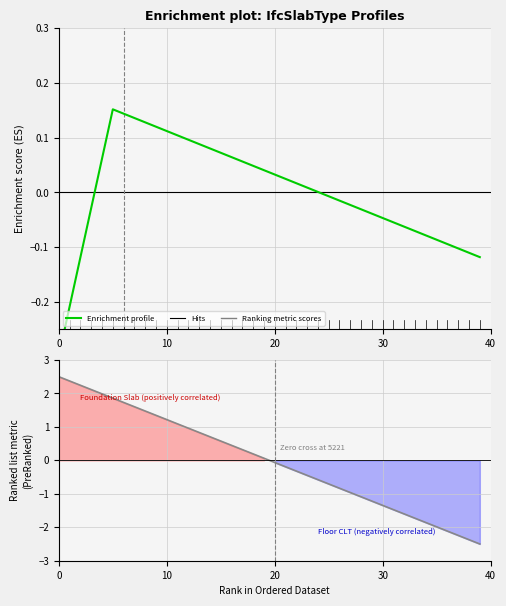

True or false: Ranking metric scores and Enrichment profile intersect in this chart.

True